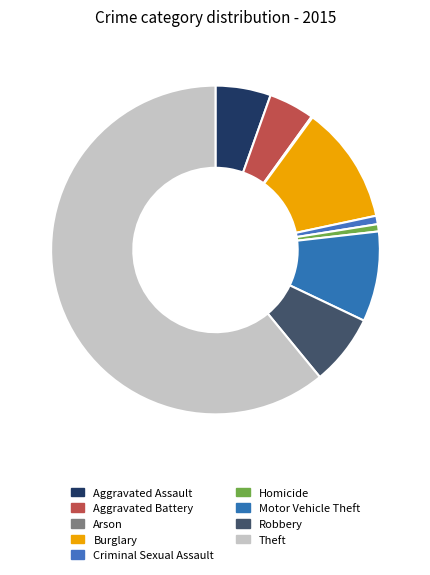

Is it true that Theft is 61% of the pie?

True